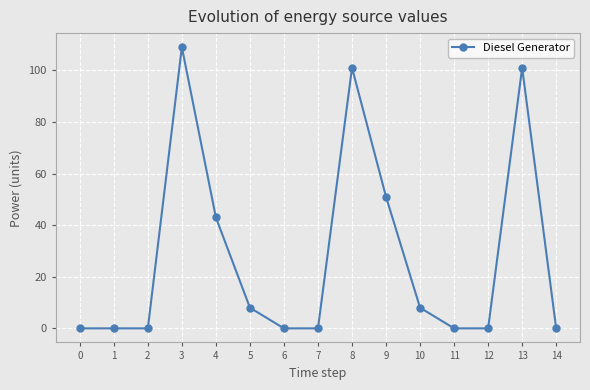

Reading left to right, extract all data points from this chart.

0=0	1=0	2=0	3=109	4=43	5=8	6=0	7=0	8=101	9=51	10=8	11=0	12=0	13=101	14=0